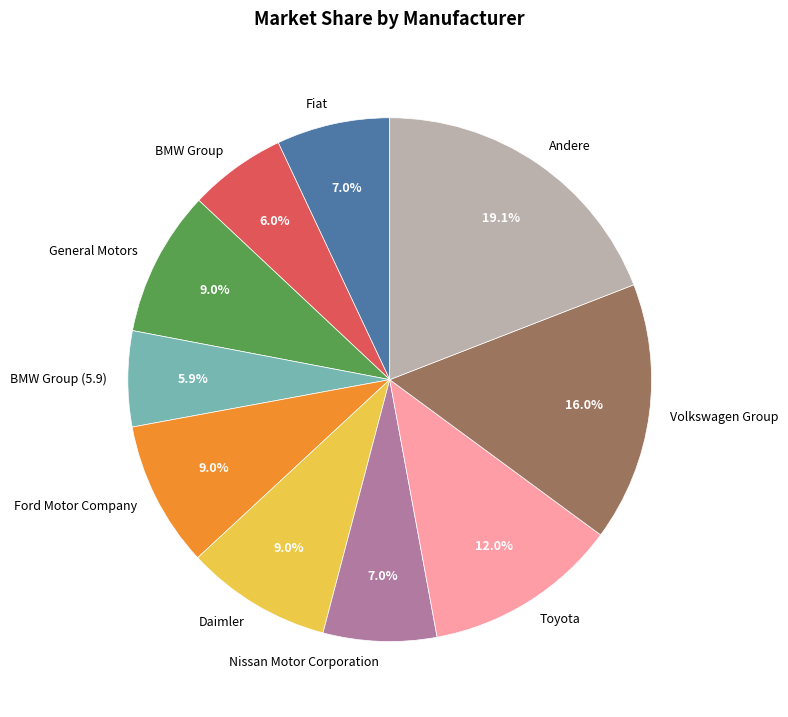

To the nearest percent, what percentage of the pie is Nissan Motor Corporation?

7%